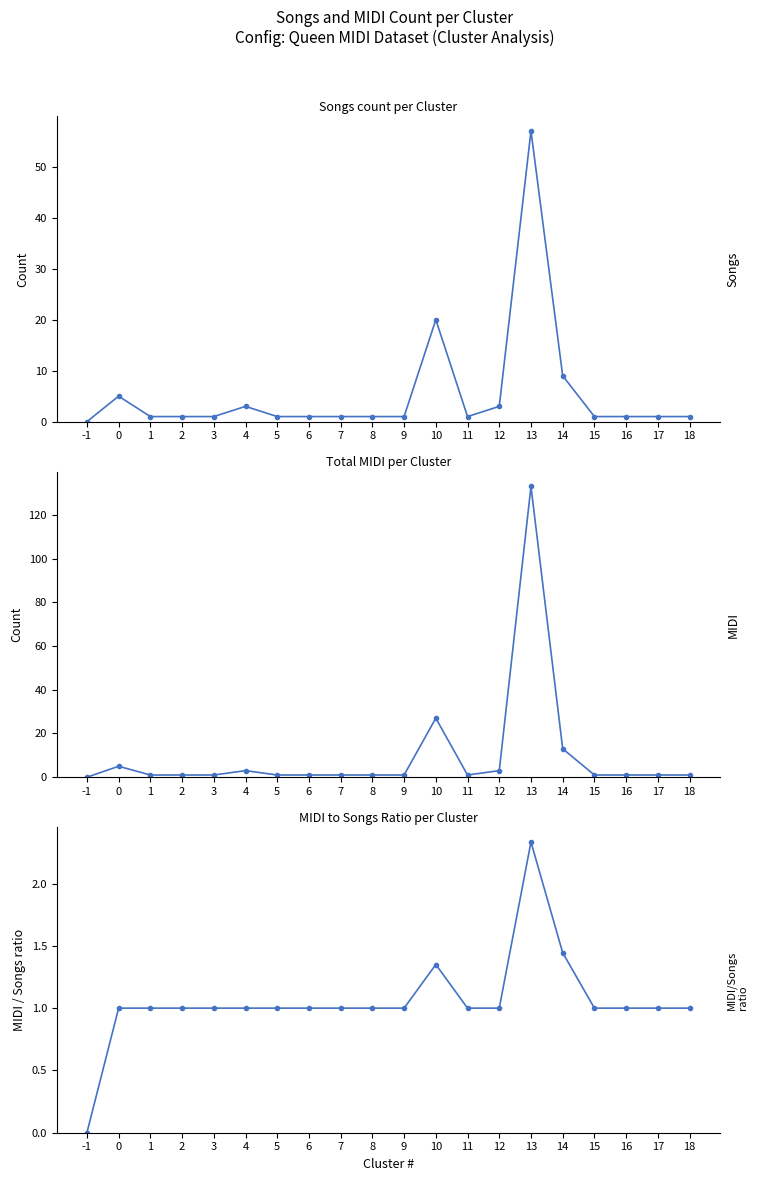

How many data points in MIDI/Songs ratio are above 1?

3